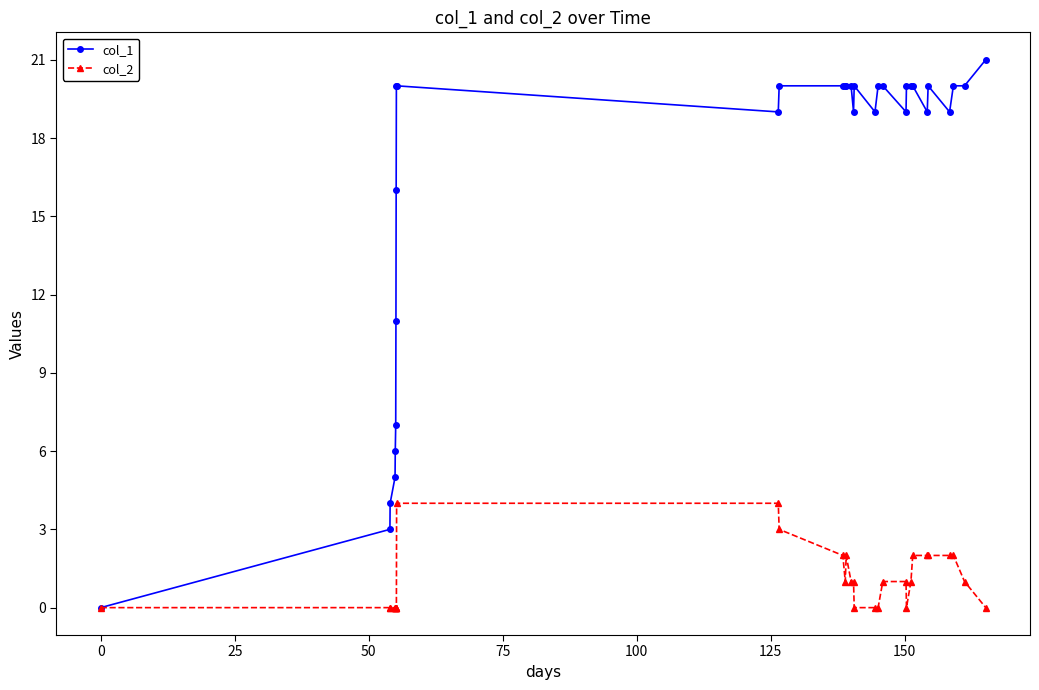

Rank the series by their maximum value, from lowest to highest.

col_2, col_1